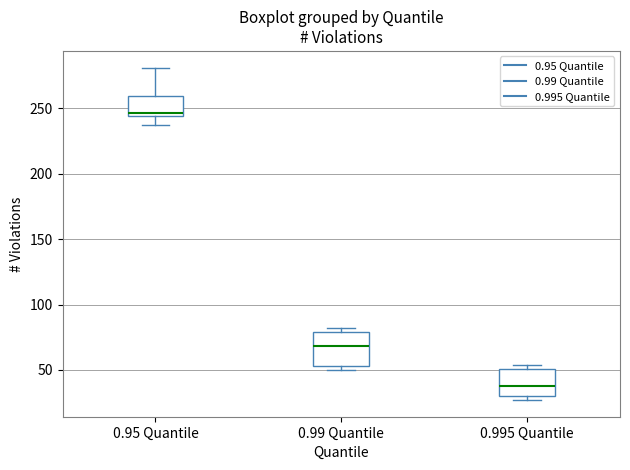

Where does the median line of the box for 0.99 Quantile sit on the y-axis? The values are not printed on the chart, so give them approximately, as read against the axis.

70